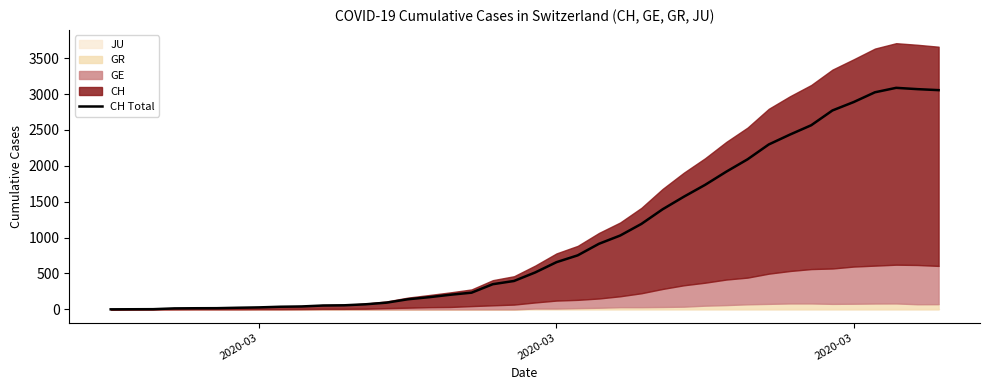

What is the difference between the second highest and minimum values?

3068